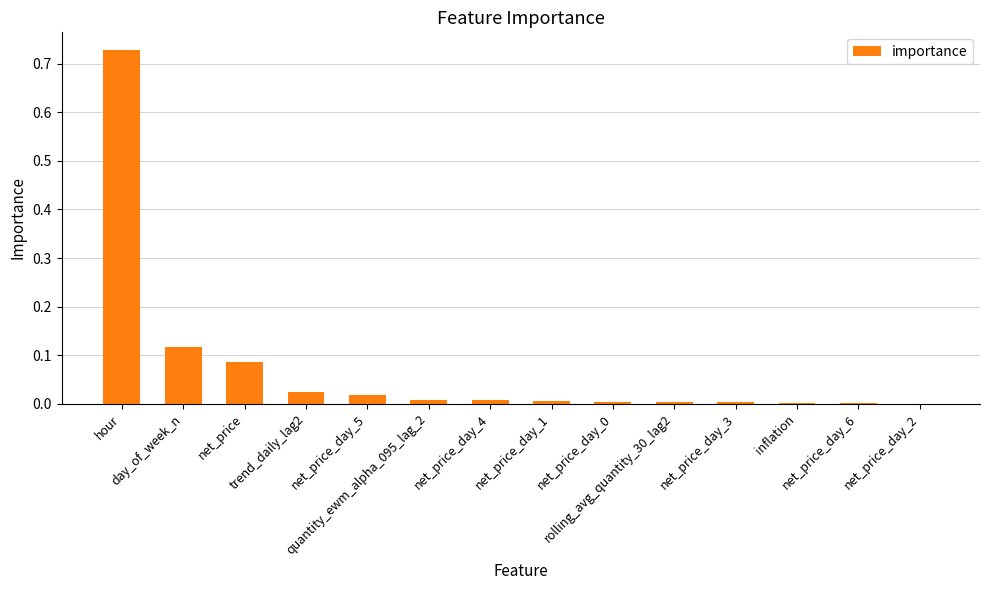

What is the label of the 7th bar from the right?

net_price_day_1